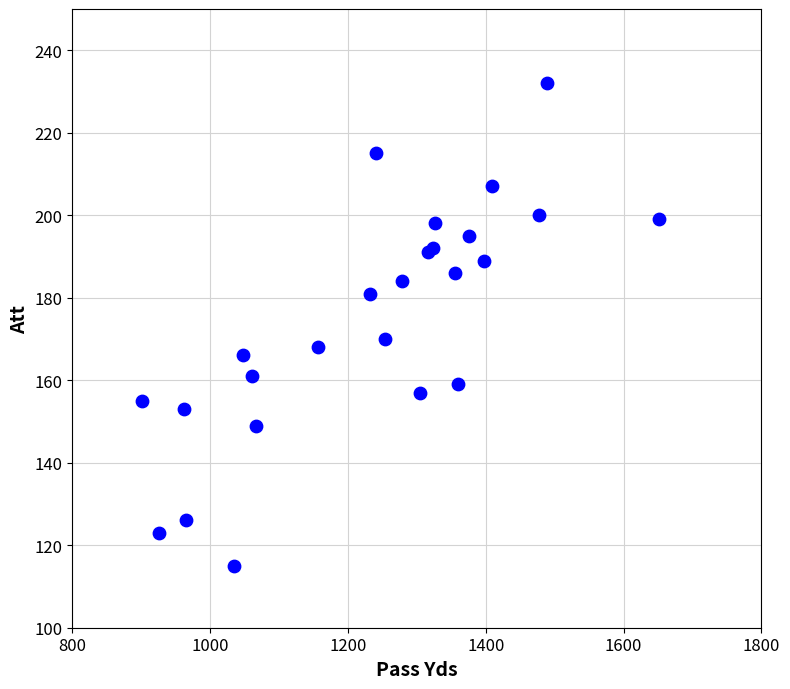

What Y value in the scatter plot is closest to 173?

170